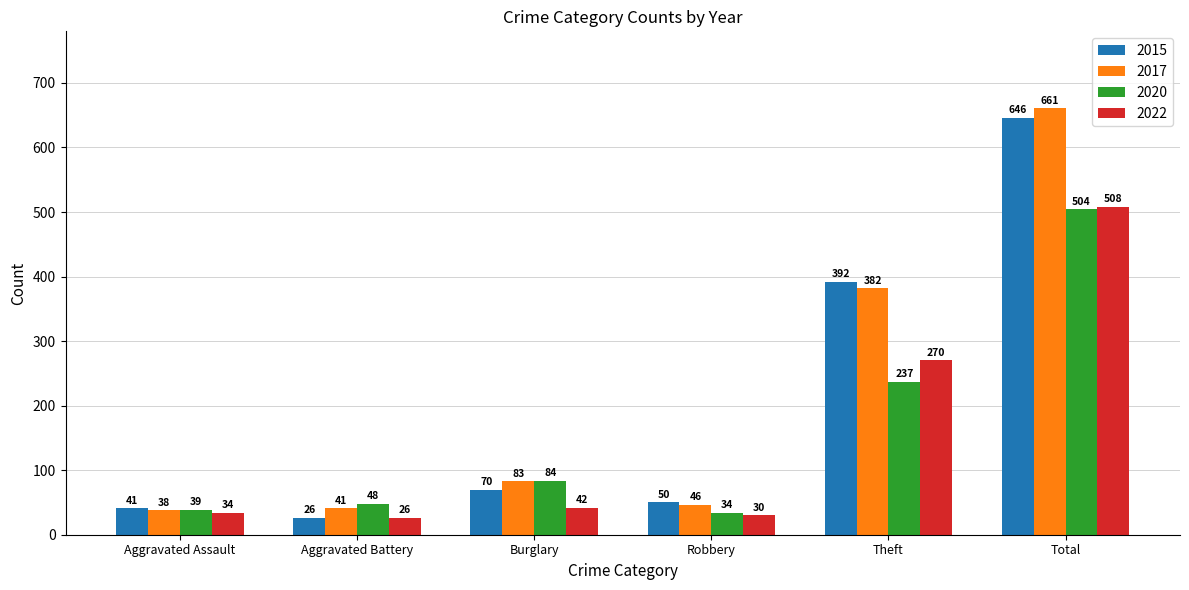

How many bars are there in total?

24